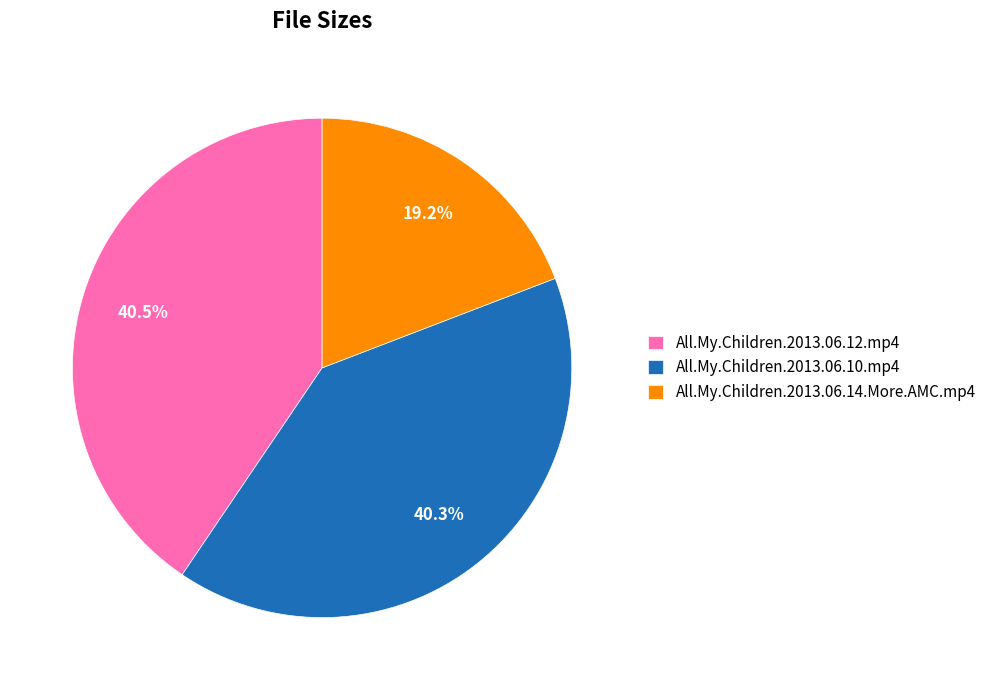

To the nearest percent, what is the average slice percentage?

33%